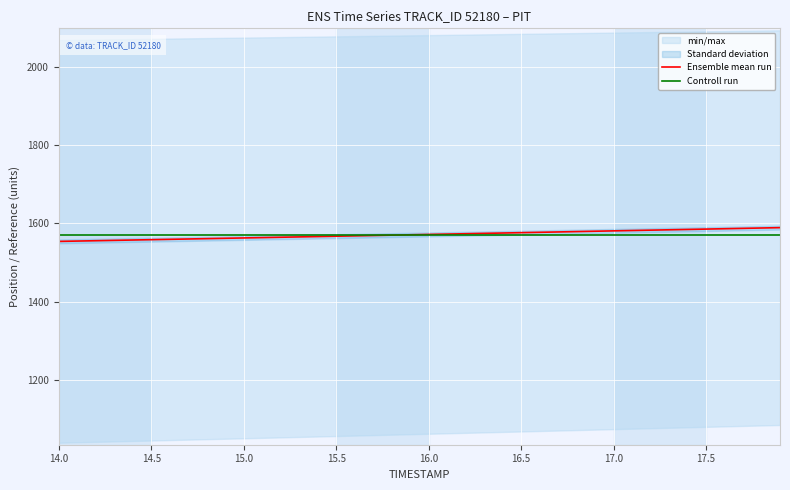

What is the maximum value for Ensemble mean run?

1589.2